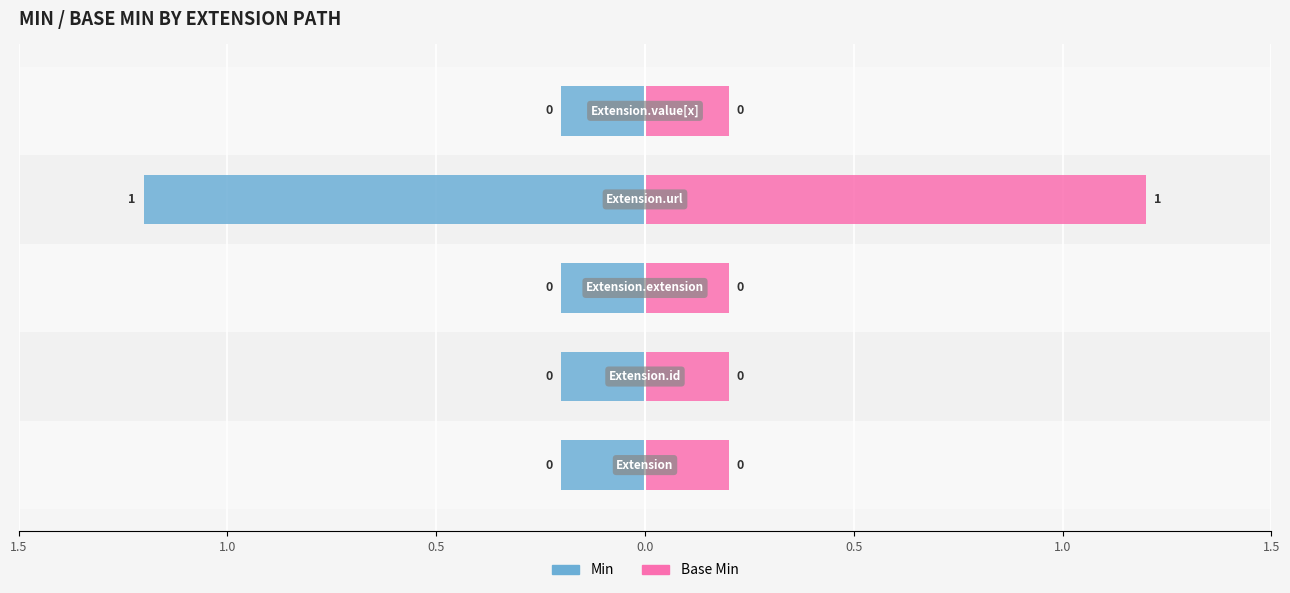

List the series in order of their overall mean, highest first.

Base Min, Min